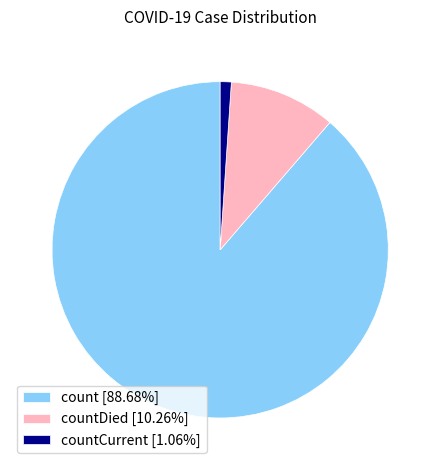

Do countCurrent [1.06%] and countDied [10.26%] together represent more than half of the pie?

No